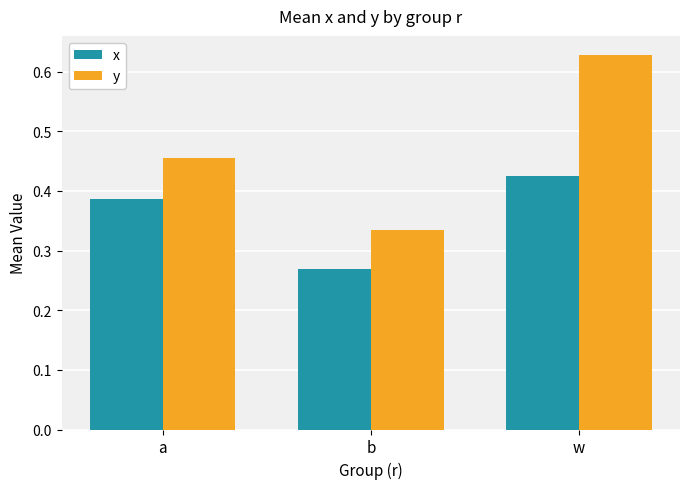

The x series shows 0.3 at w. True or false?

False